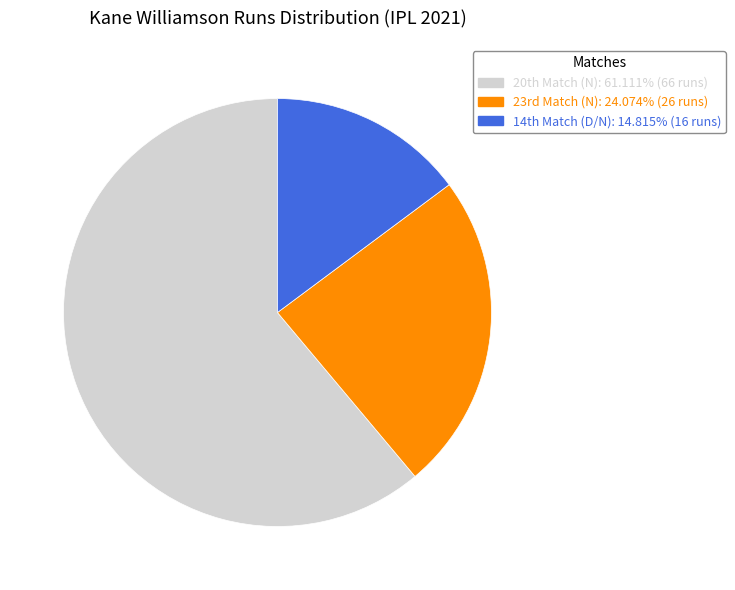

Rank the categories by value from highest to lowest.

20th Match (N), 23rd Match (N), 14th Match (D/N)